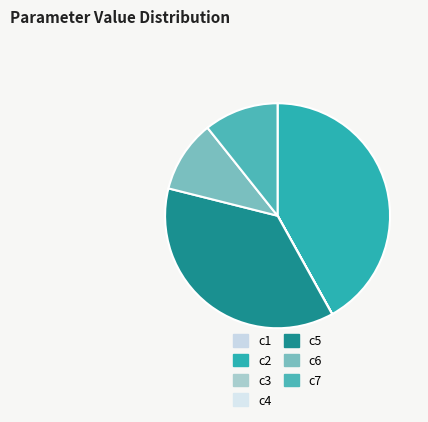

Which has a higher value, c4 or c7?

c7